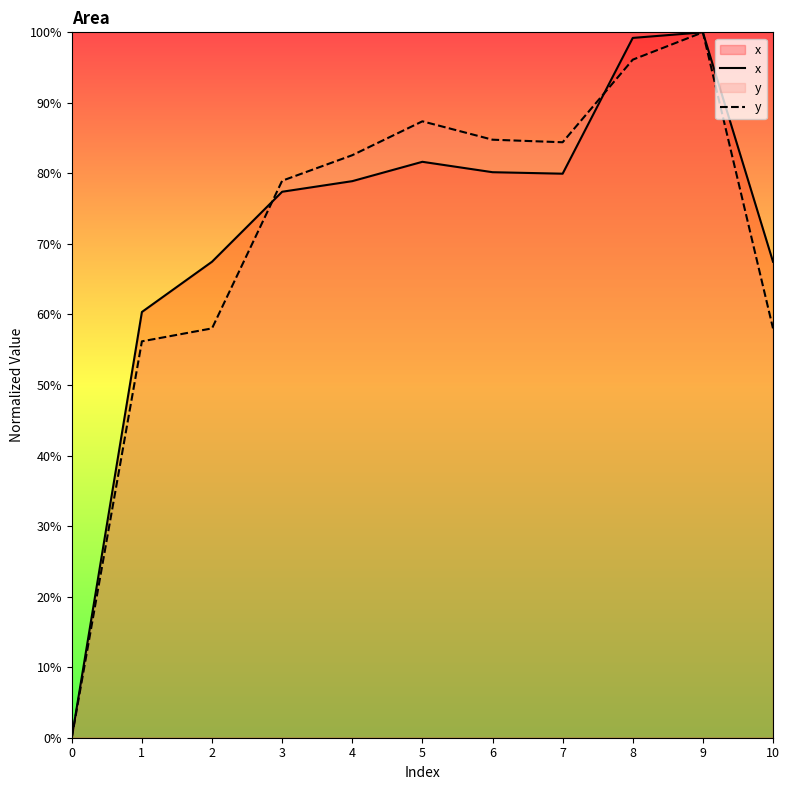

At 7, list the series in order from largest to smallest.

y, x